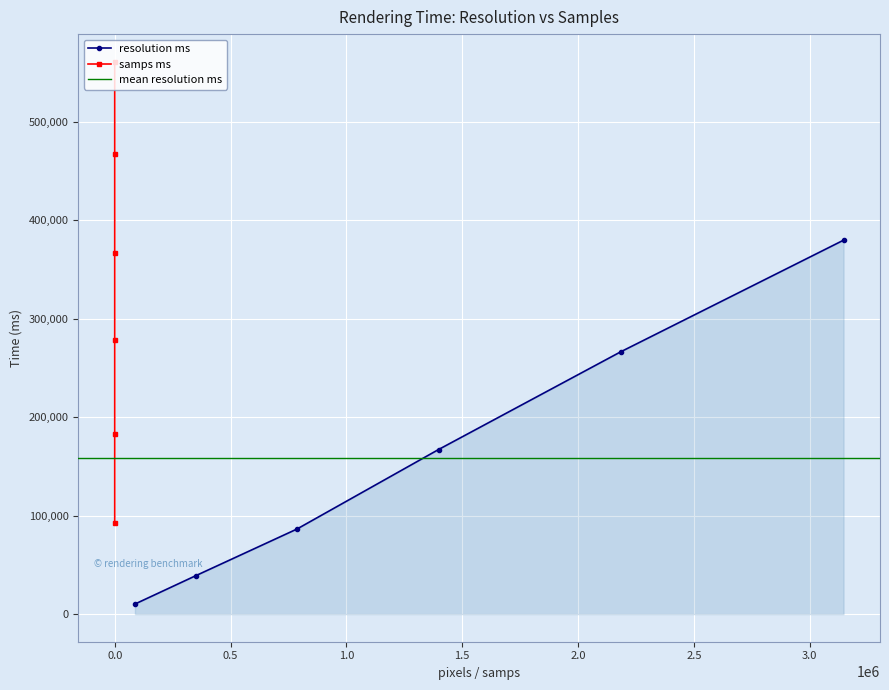

What is the value of the resolution ms point at the 4th from the left?

167252